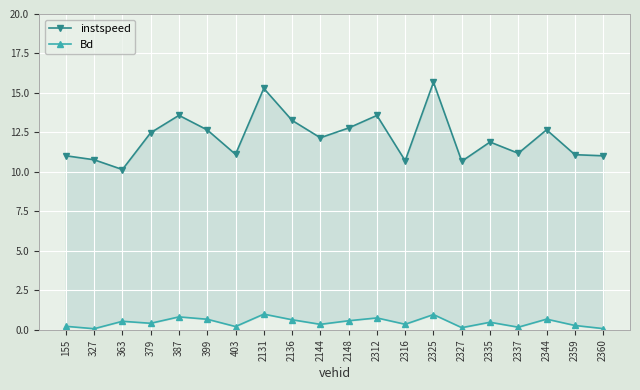

Is the value of instspeed at 379 greater than the value of Bd at 399?

Yes